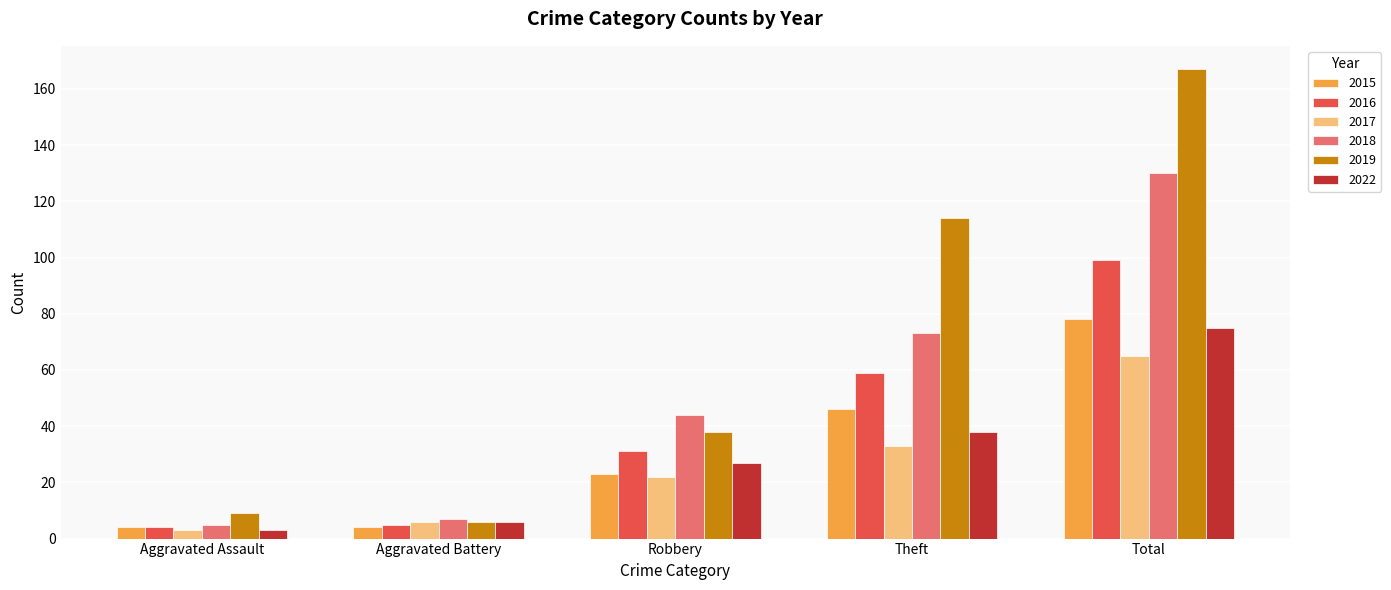

What is the maximum value for 2019?

167